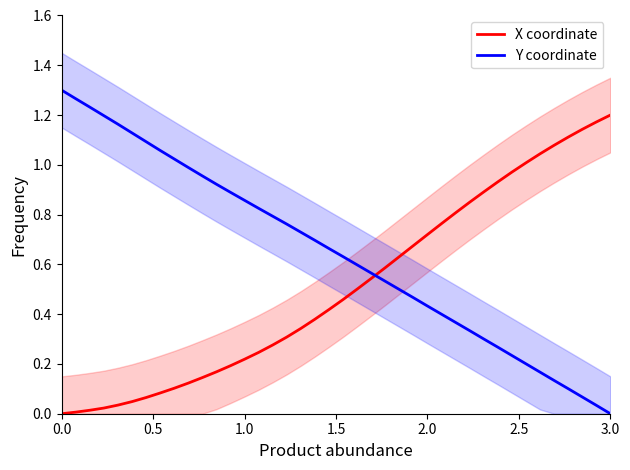

How many data points in Y coordinate are above 0?

39